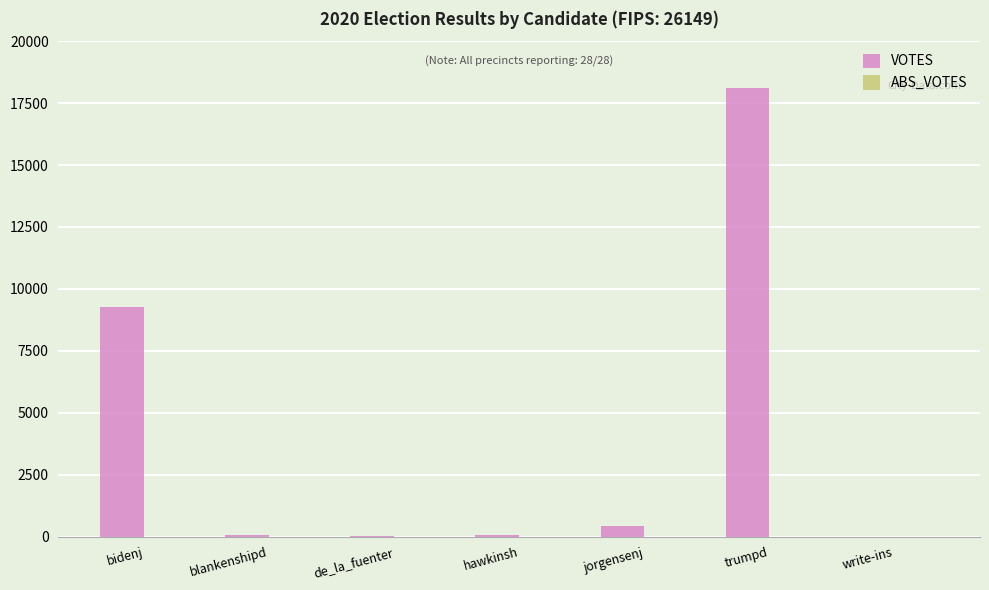

Count the number of categories in the chart.

7